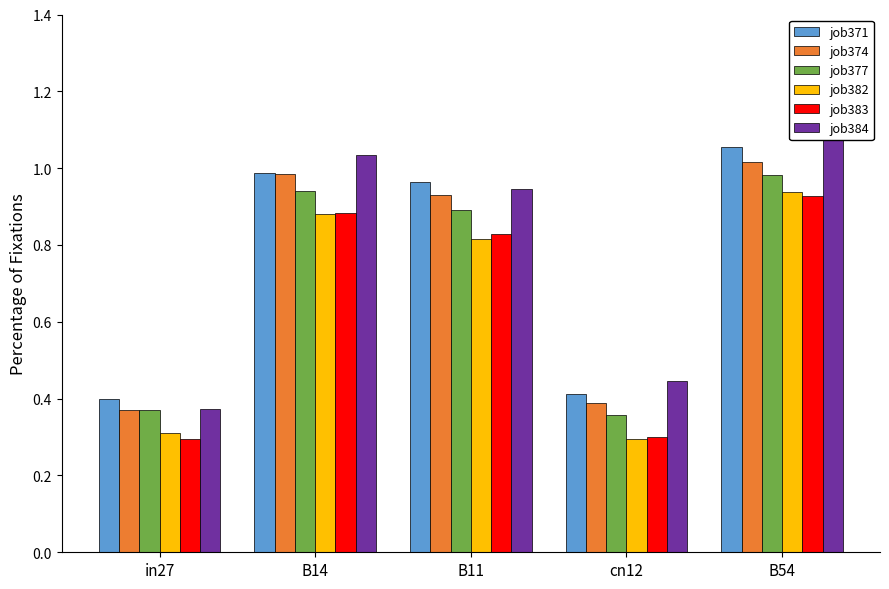

List the labels in order of job383 value, smallest first.

in27, cn12, B11, B14, B54